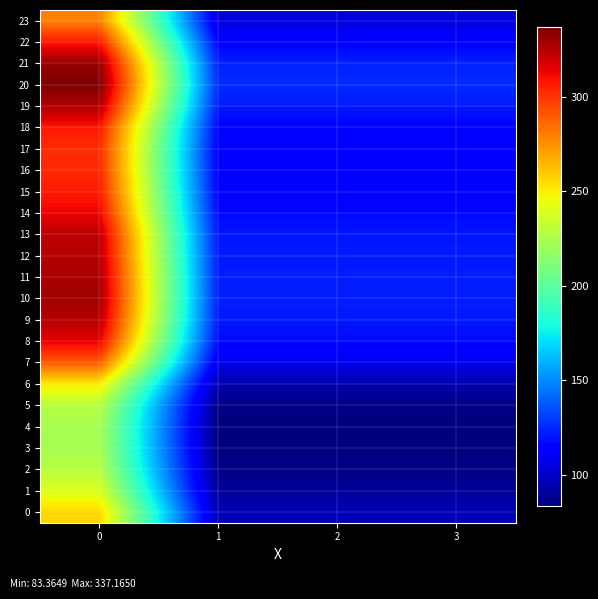

What is the total value across all series at 1?

2613.0